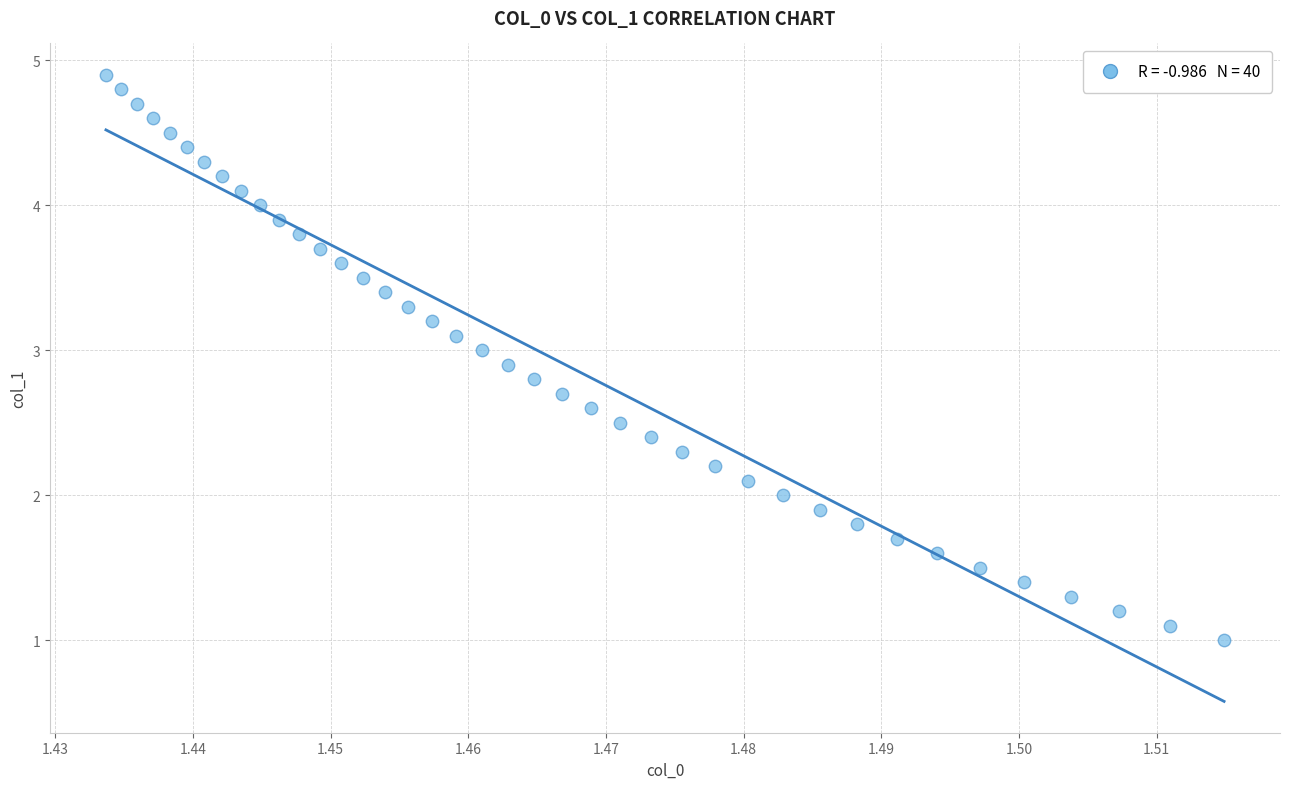

What is the range of Y values (max minus min)?

3.9